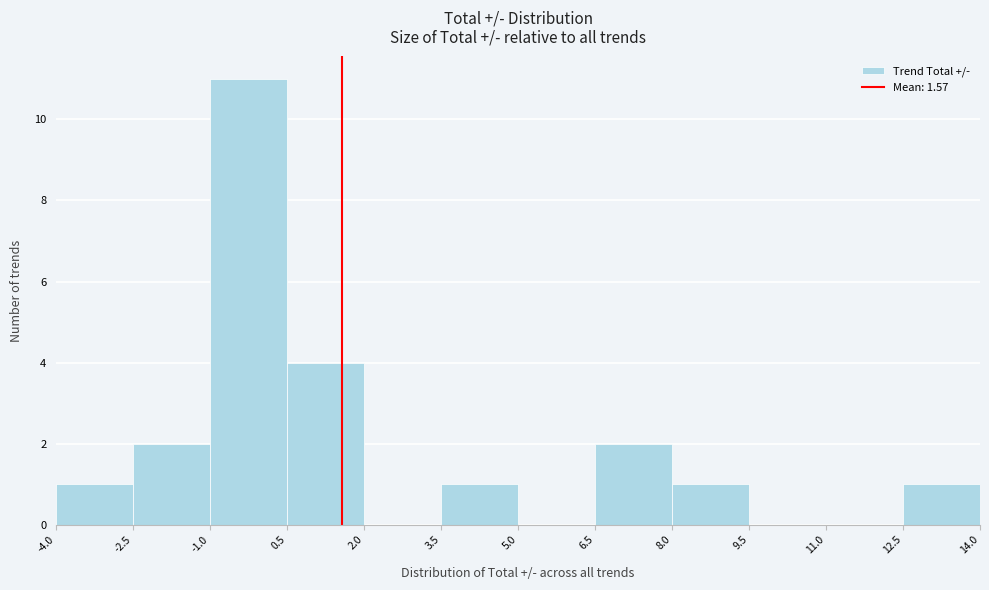

How tall is the bar that spans -1.0 to 0.5 on the x-axis? The values are not printed on the chart, so give them approximately, as read against the axis.

11